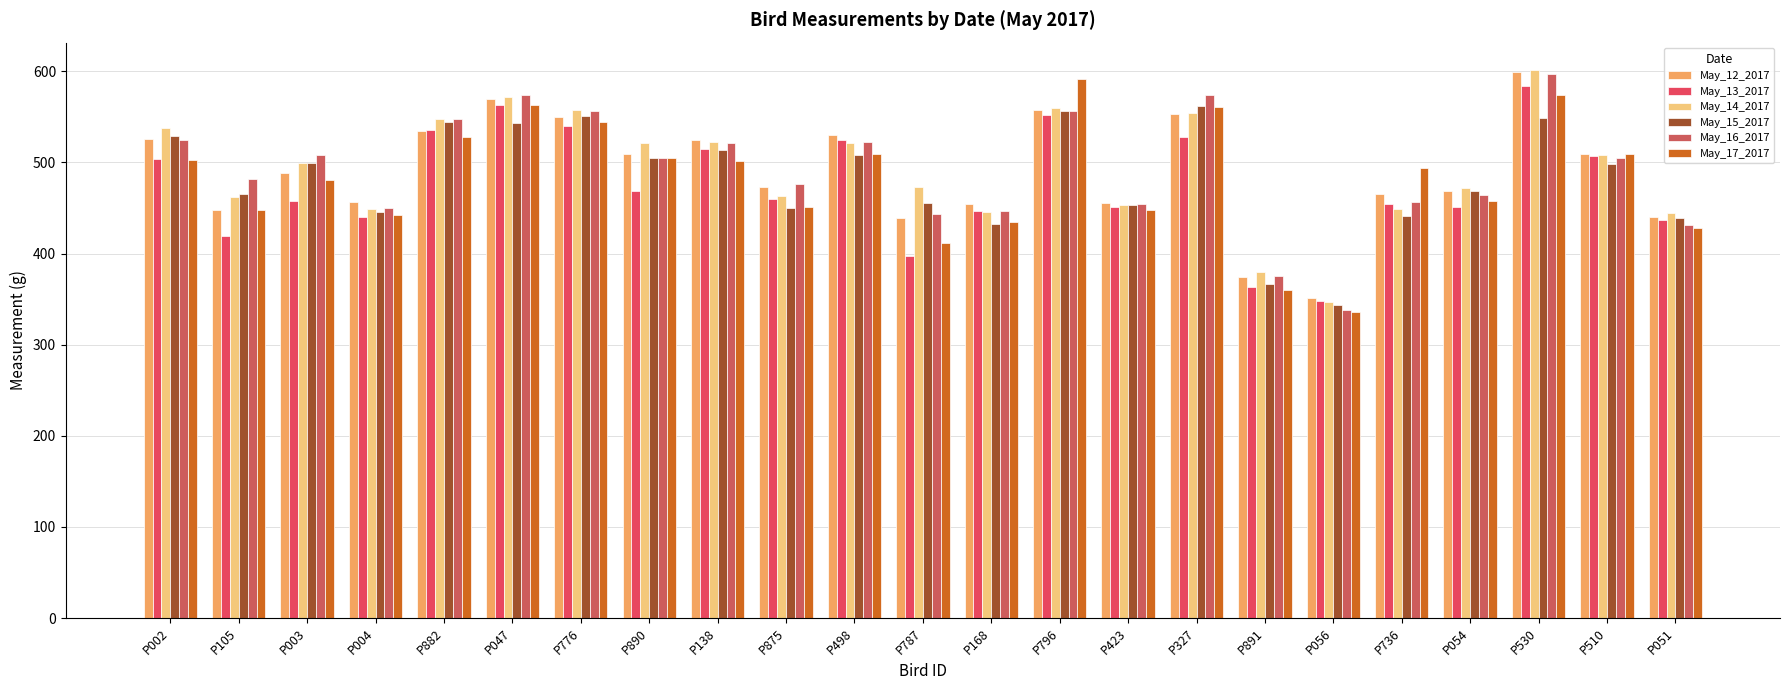

Which series changed the most between P002 and P168?

May_15_2017